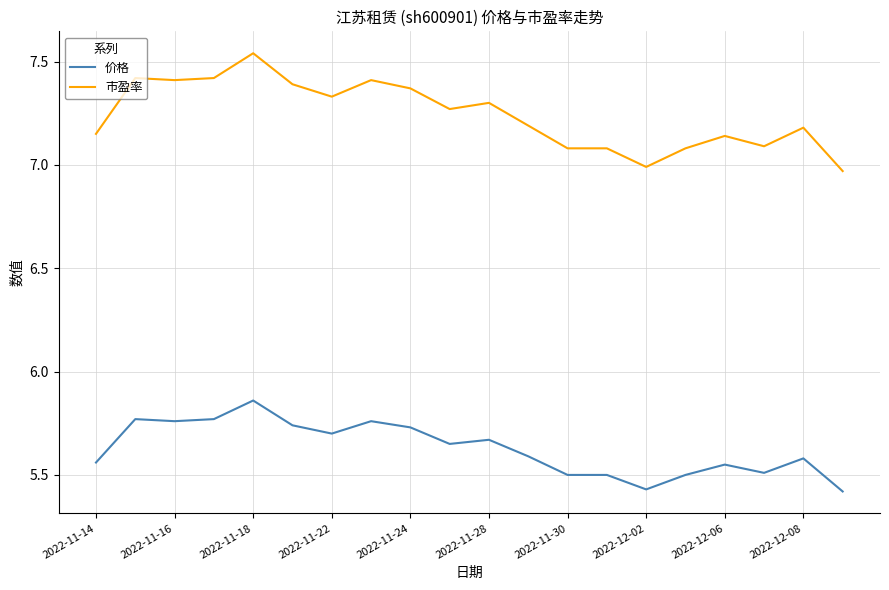

Which series has the largest range (max minus min)?

市盈率